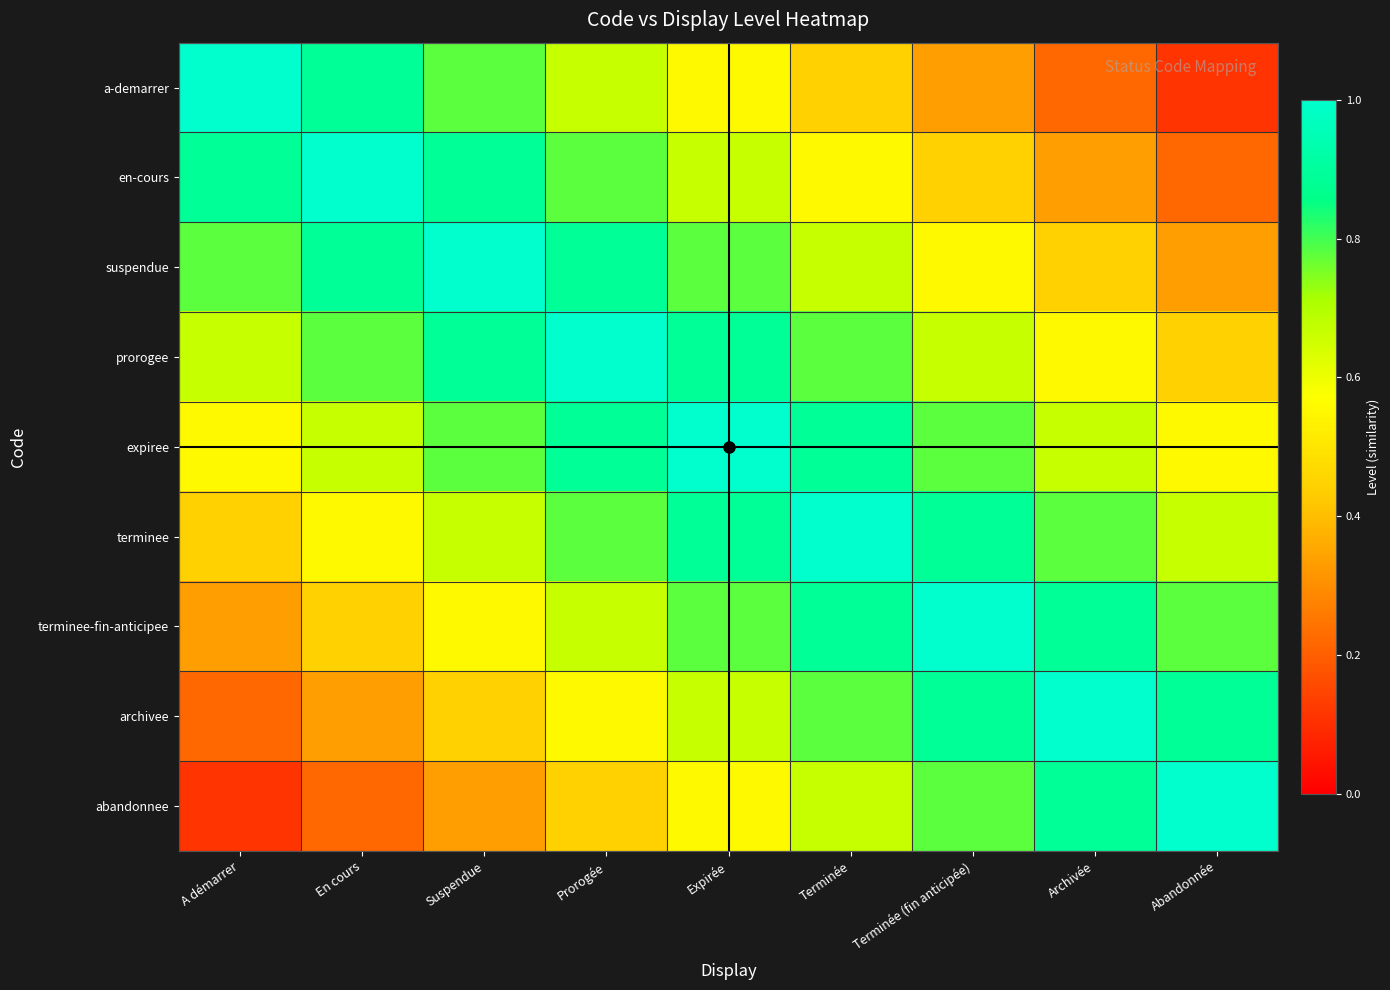

What is the total value across all series at Prorogée?

6.7